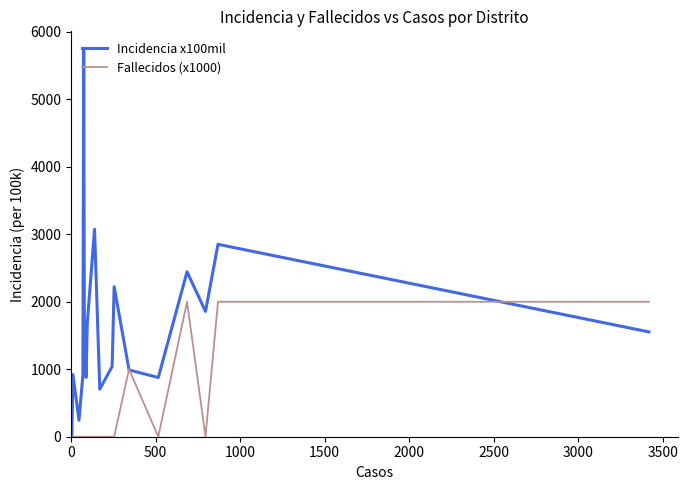

Which series has the largest total across all categories?

Incidencia x100mil